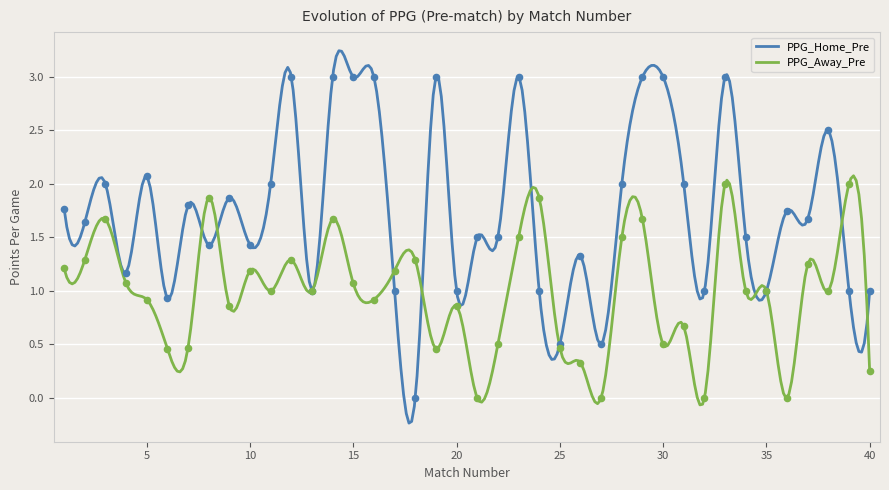

What is the total value across all series at 29?

4.7